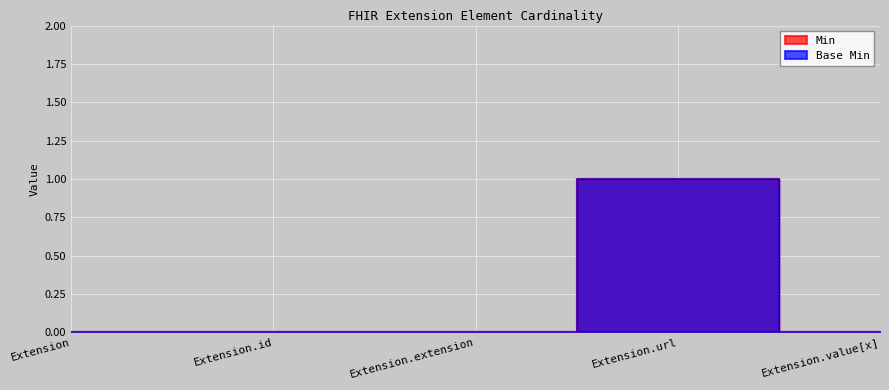

True or false: Base Min and Min cross at least once.

False